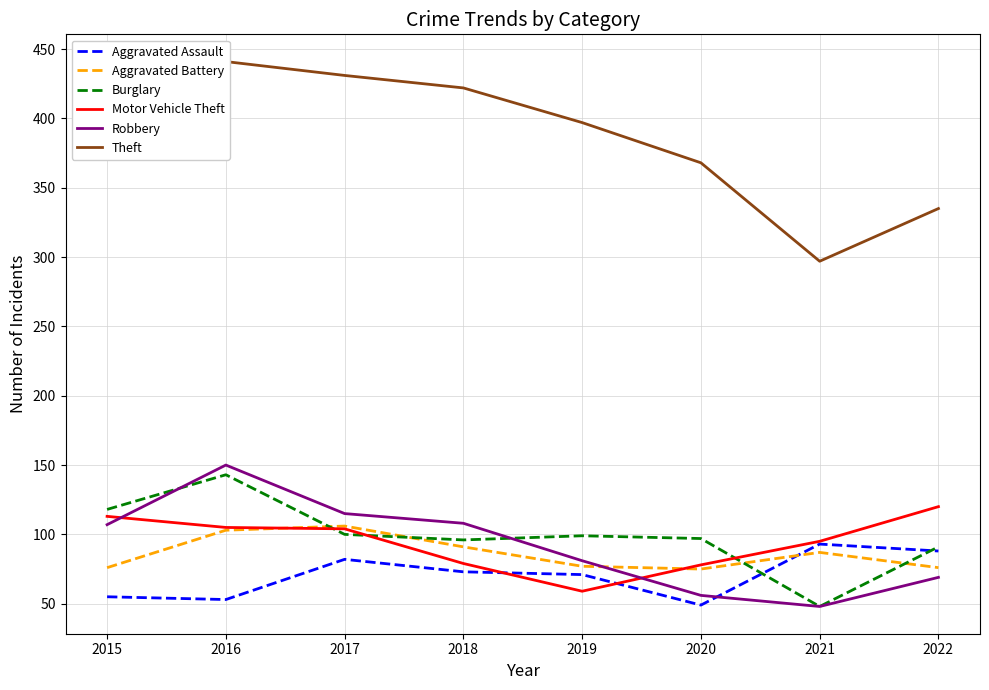

What are all the series names shown in the legend?

Aggravated Assault, Aggravated Battery, Burglary, Motor Vehicle Theft, Robbery, Theft